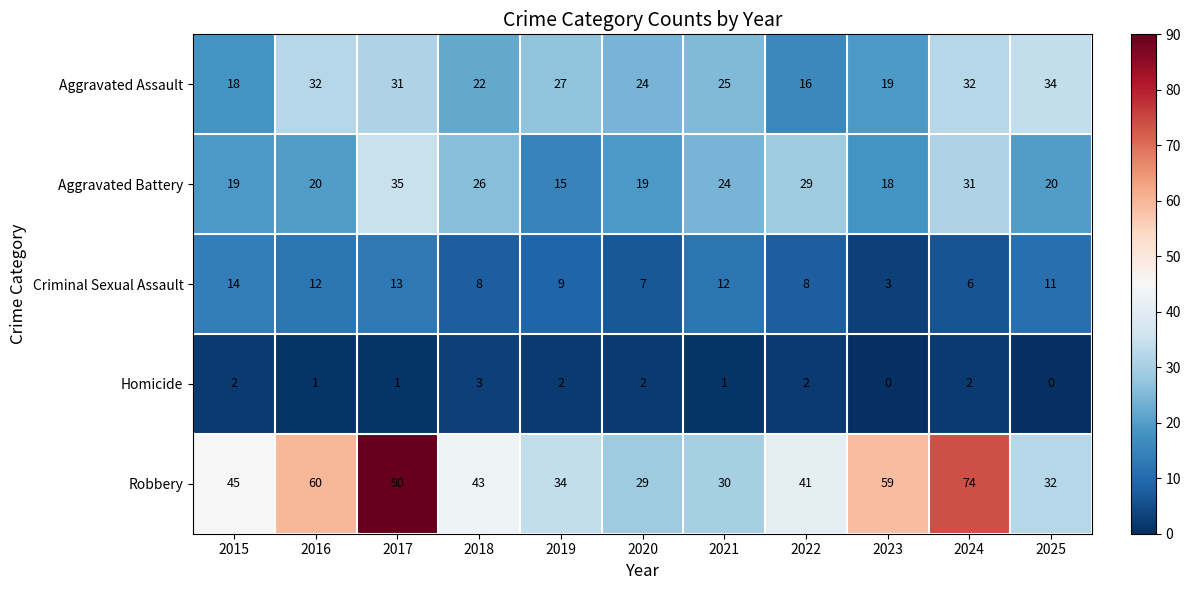

Which series changed the most between 2015 and 2020?

Robbery